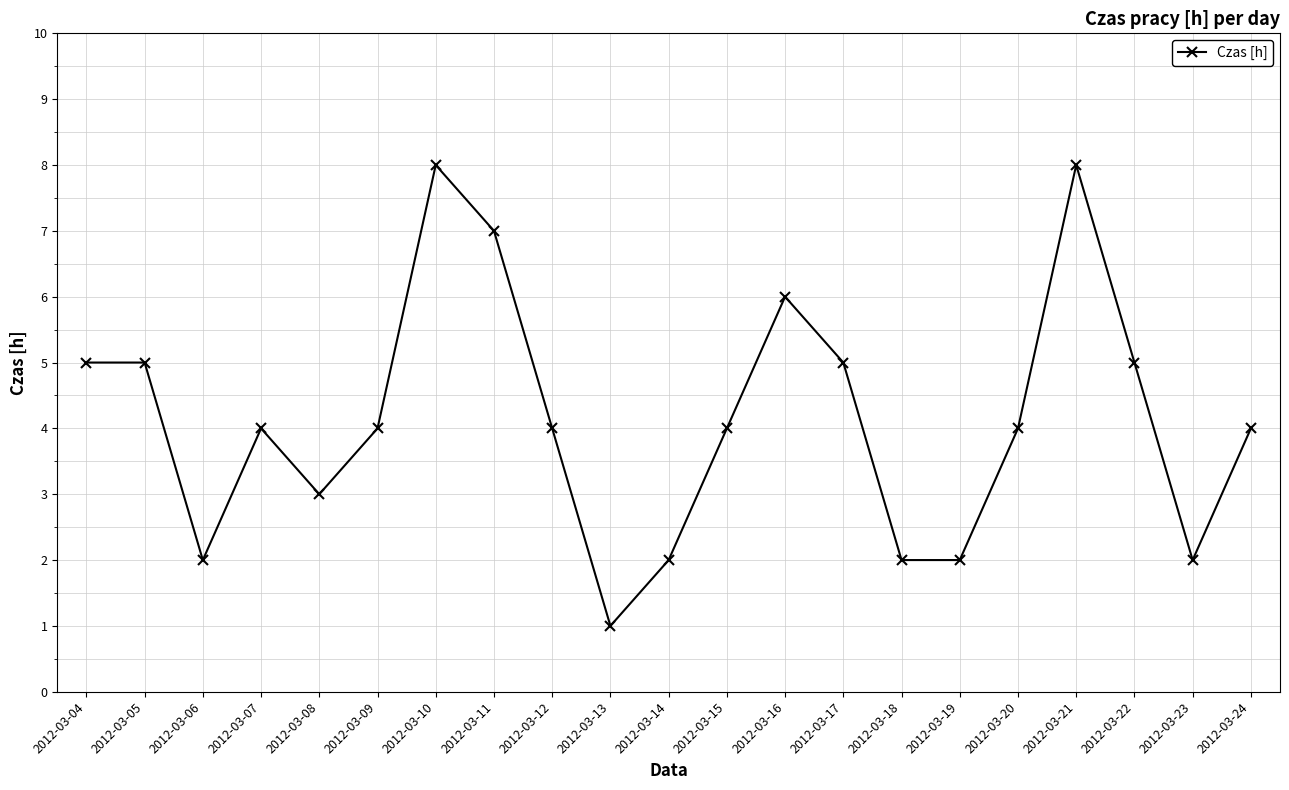

What is the difference between the second highest and minimum values?

7